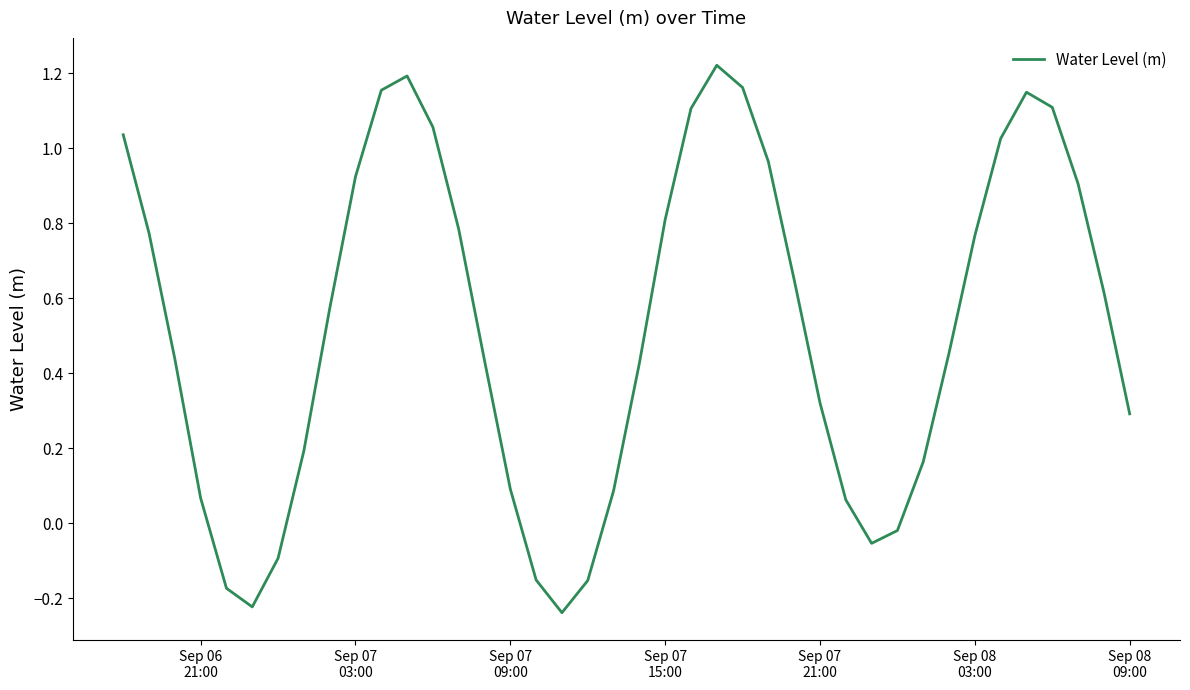

What is the difference between the maximum and minimum values?

1.5